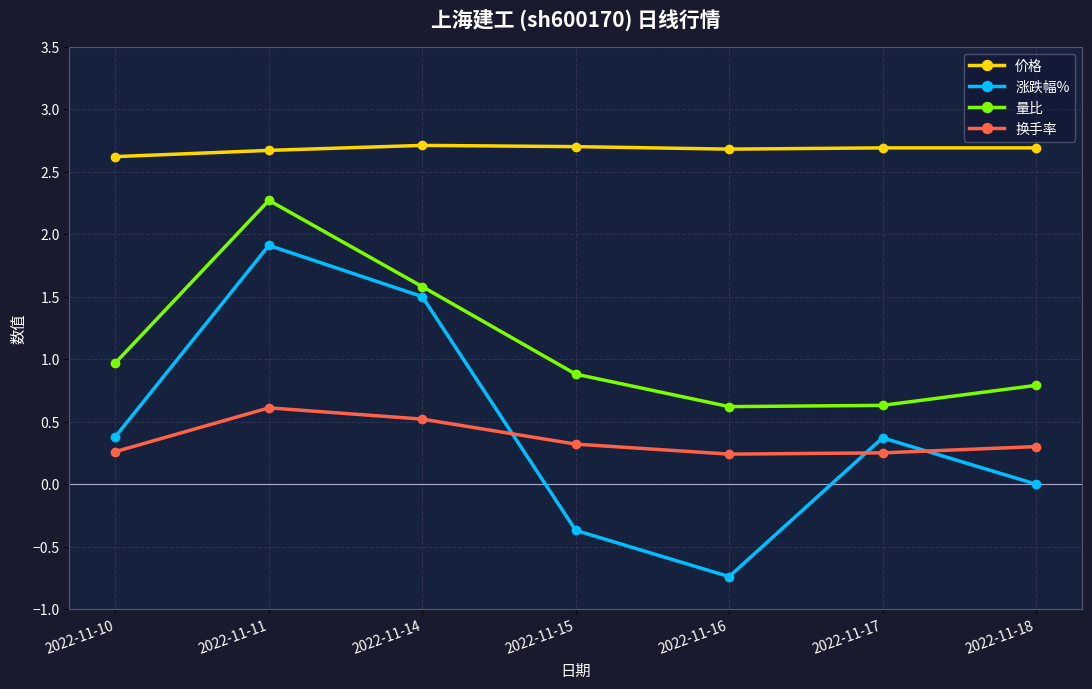

Which category has the highest value in the 量比 series?

2022-11-11